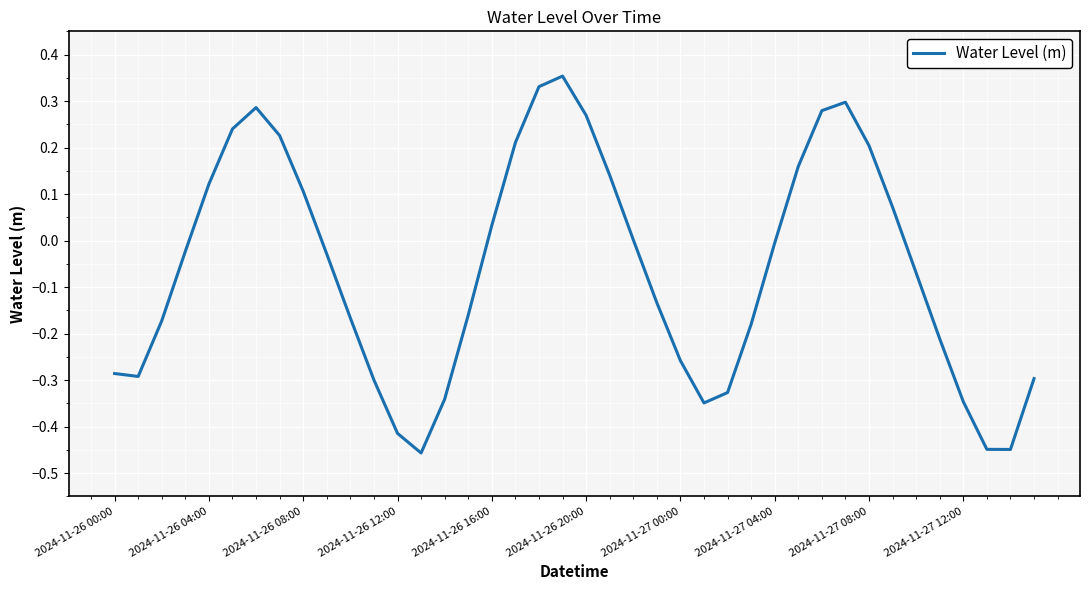

Does the chart display data point markers on the line(s)?

No